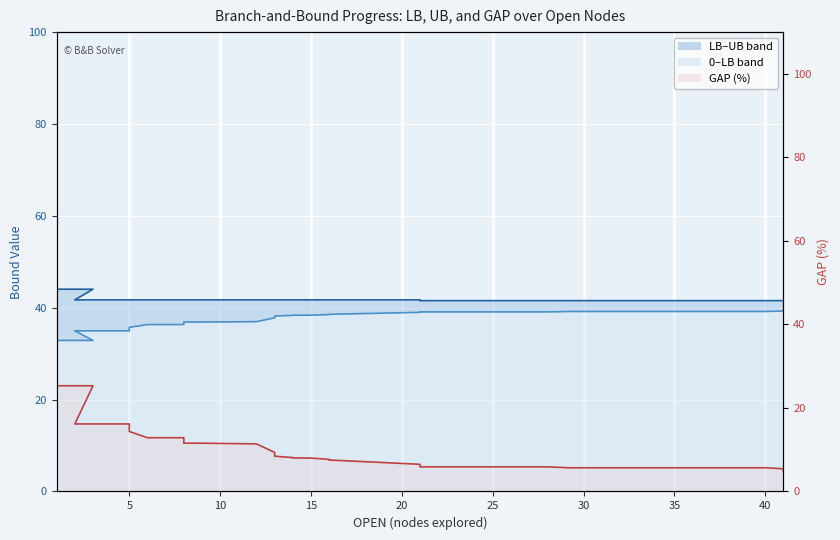

Reading right to left, what are all the values shown in this chart?

LB: 41=39.5	41=39.5	41=39.4	41=39.3	41=39.3	40=39.2	40=39.2	39=39.2	37=39.2	37=39.2	36=39.2	33=39.2	31=39.2	29=39.2	29=39.2	28=39.1	26=39.1	23=39.1	21=39.1	21=39.0	19=38.8	16=38.6	16=38.5	15=38.4	14=38.4	14=38.3	13=38.2	13=37.9	13=37.8	12=37.0	9=36.9	8=36.9	8=36.3	6=36.3	5=35.7	5=35.0	2=35.0	3=32.9	1=32.9	1=0.0
UB: 41=41.5	41=41.5	41=41.5	41=41.5	41=41.5	40=41.5	40=41.5	39=41.5	37=41.5	37=41.5	36=41.5	33=41.5	31=41.5	29=41.5	29=41.5	28=41.5	26=41.5	23=41.5	21=41.5	21=41.7	19=41.7	16=41.7	16=41.7	15=41.7	14=41.7	14=41.7	13=41.7	13=41.7	13=41.7	12=41.7	9=41.7	8=41.7	8=41.7	6=41.7	5=41.7	5=41.7	2=41.7	3=44.0	1=44.0	1=44.0
GAP: 41=4.9	41=4.9	41=5.3	41=5.3	41=5.4	40=5.7	40=5.7	39=5.7	37=5.7	37=5.7	36=5.7	33=5.7	31=5.7	29=5.7	29=5.7	28=5.9	26=5.9	23=5.9	21=5.9	21=6.5	19=6.9	16=7.5	16=7.7	15=8.0	14=8.0	14=8.1	13=8.4	13=9.1	13=9.3	12=11.4	9=11.6	8=11.6	8=12.9	6=12.9	5=14.4	5=16.2	2=16.2	3=25.3	1=25.3	1=100.0